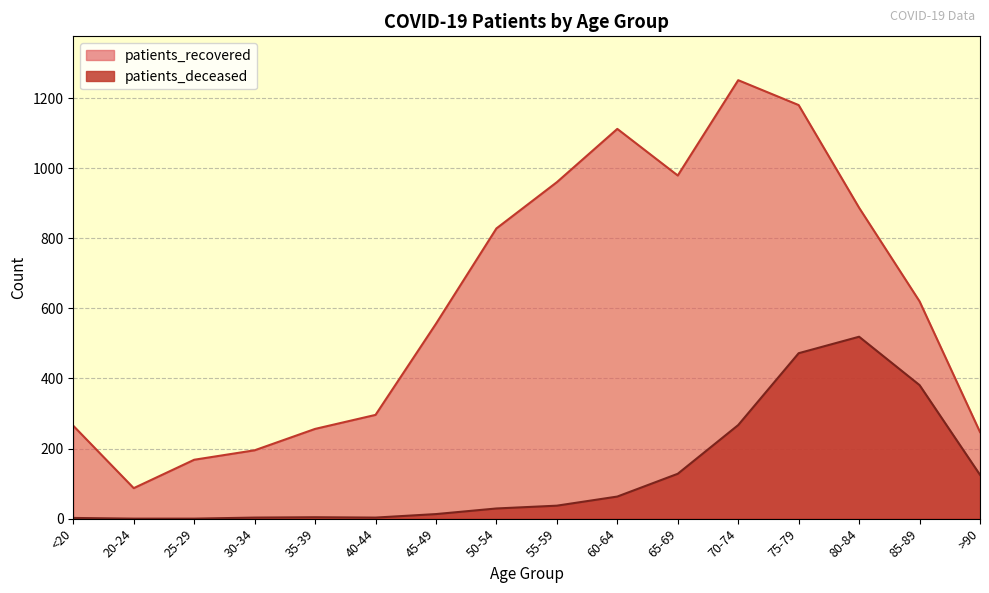

Which series has the largest total across all categories?

patients_recovered